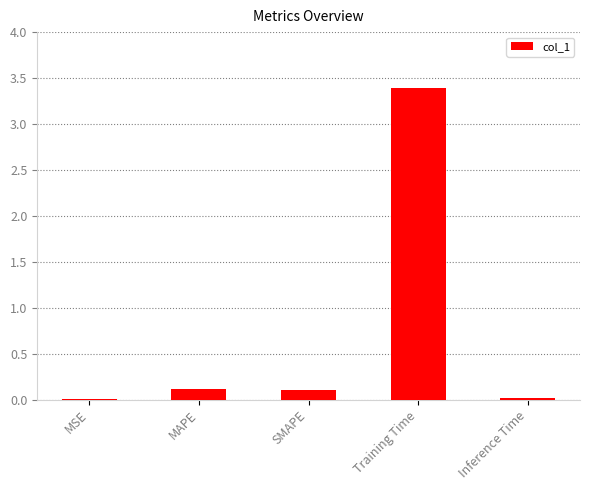

Which label corresponds to the largest value in the chart?

Training Time